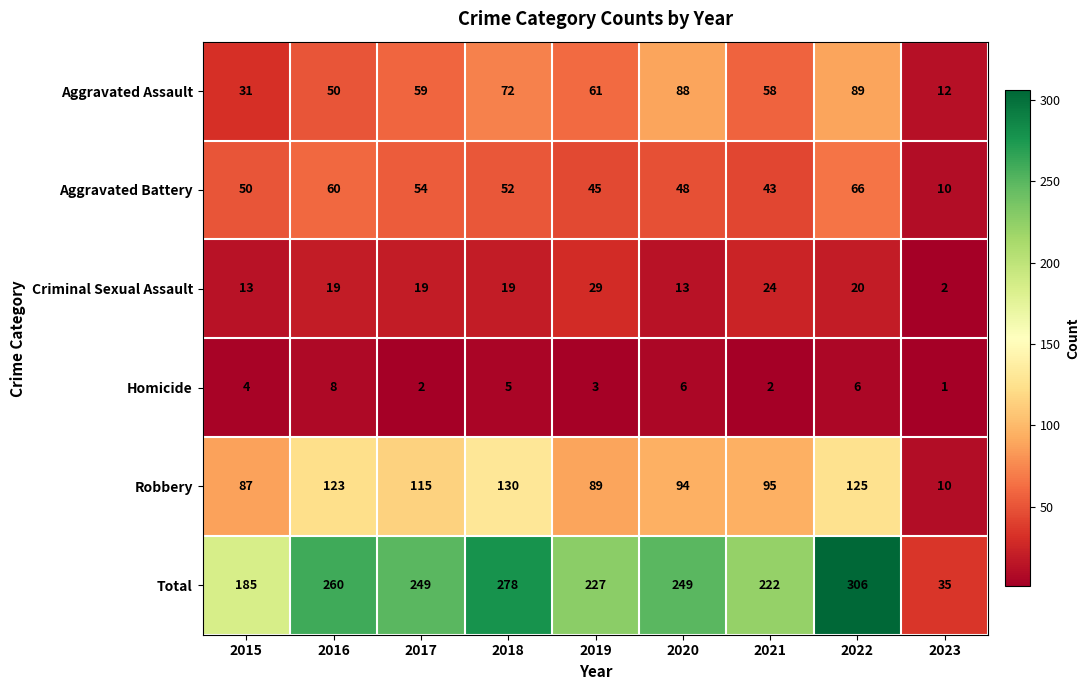

True or false: Aggravated Battery has a value of 85 at 2016.

False